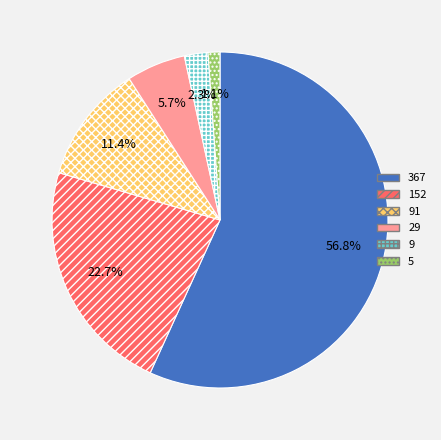

What portion of the pie excludes 9?

97.7%